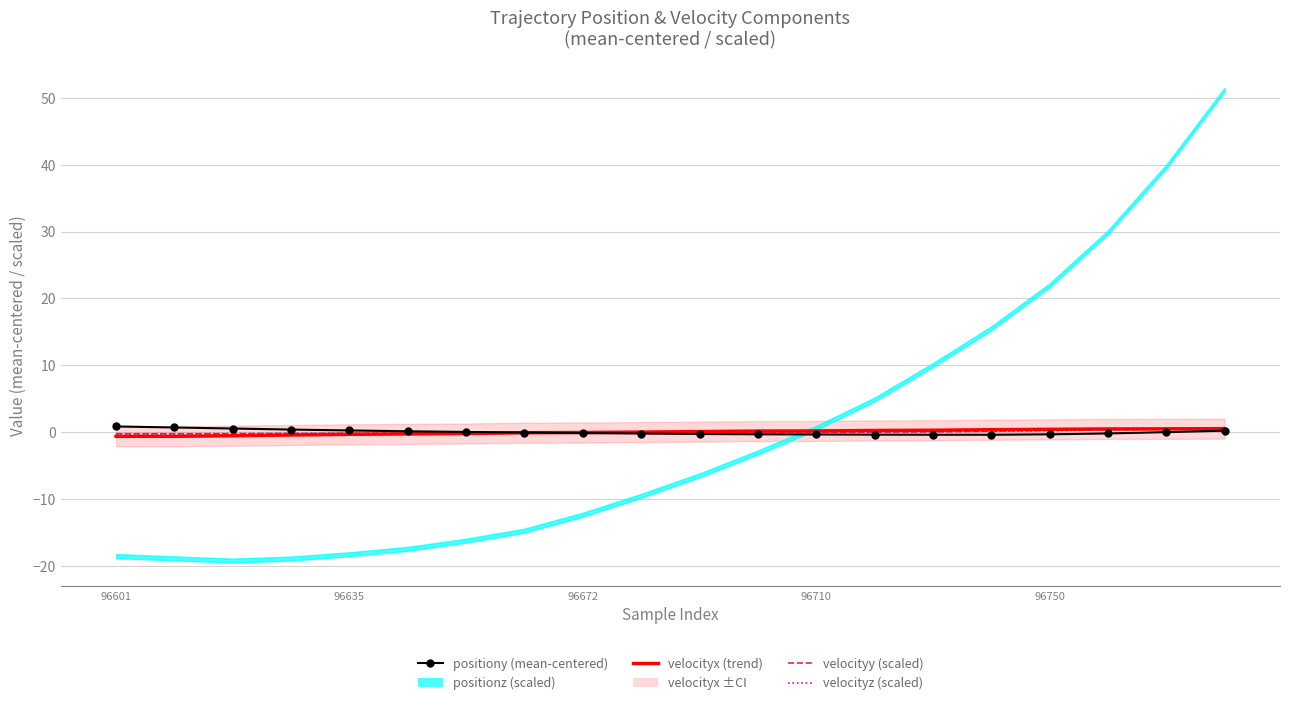

In positiony (mean-centered), how many points are lower than both neighbors (excluding endpoints)?

1